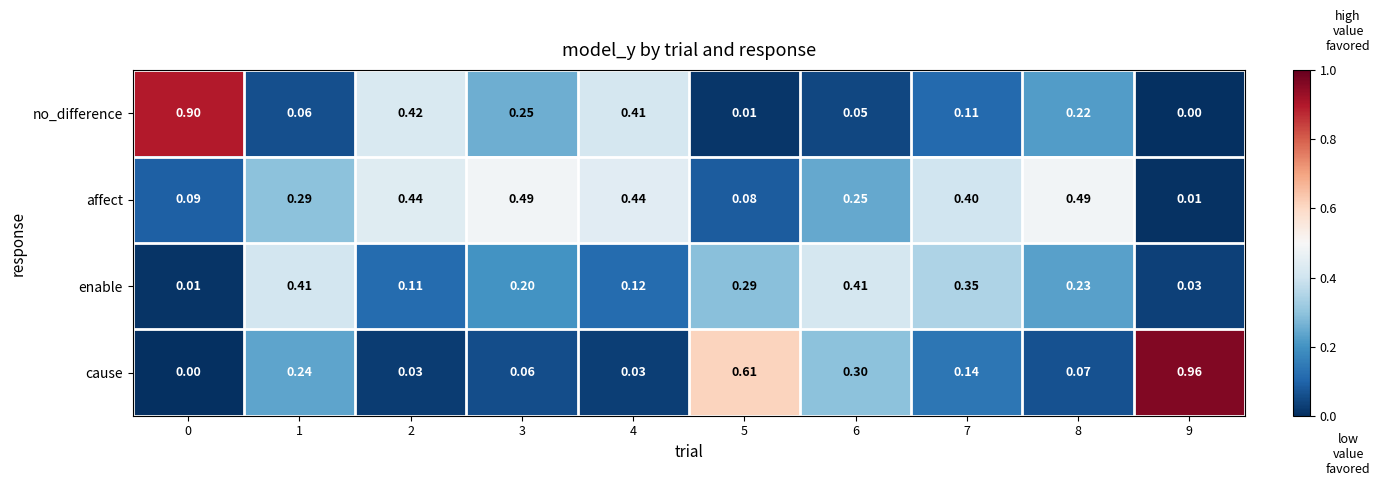

At how many categories does at least one series exceed 0?

10